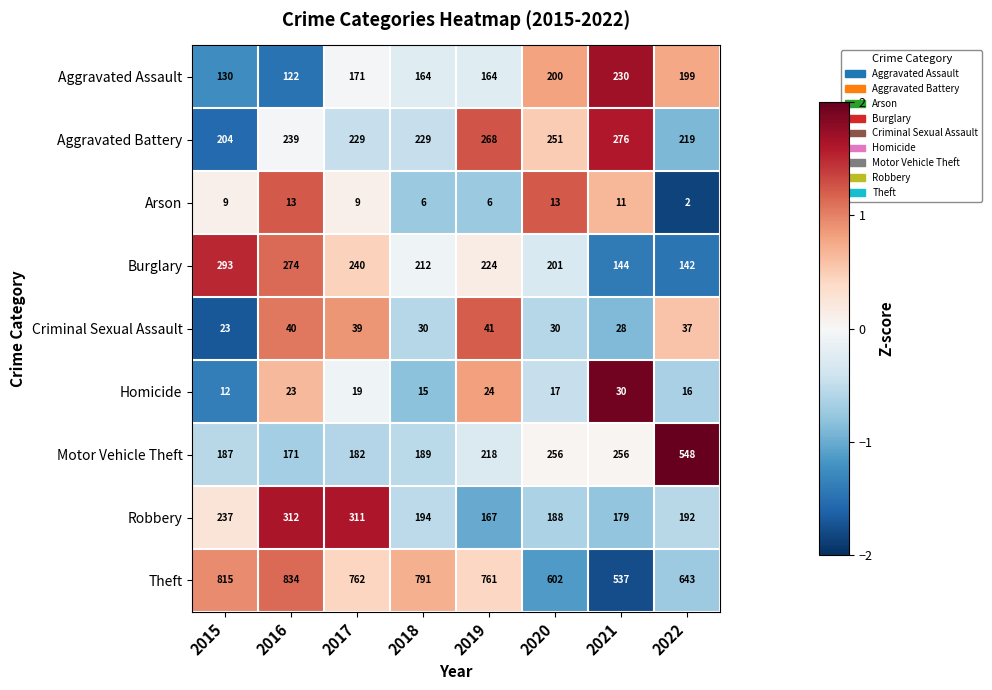

What is the difference between the highest and lowest values at 2022?

641